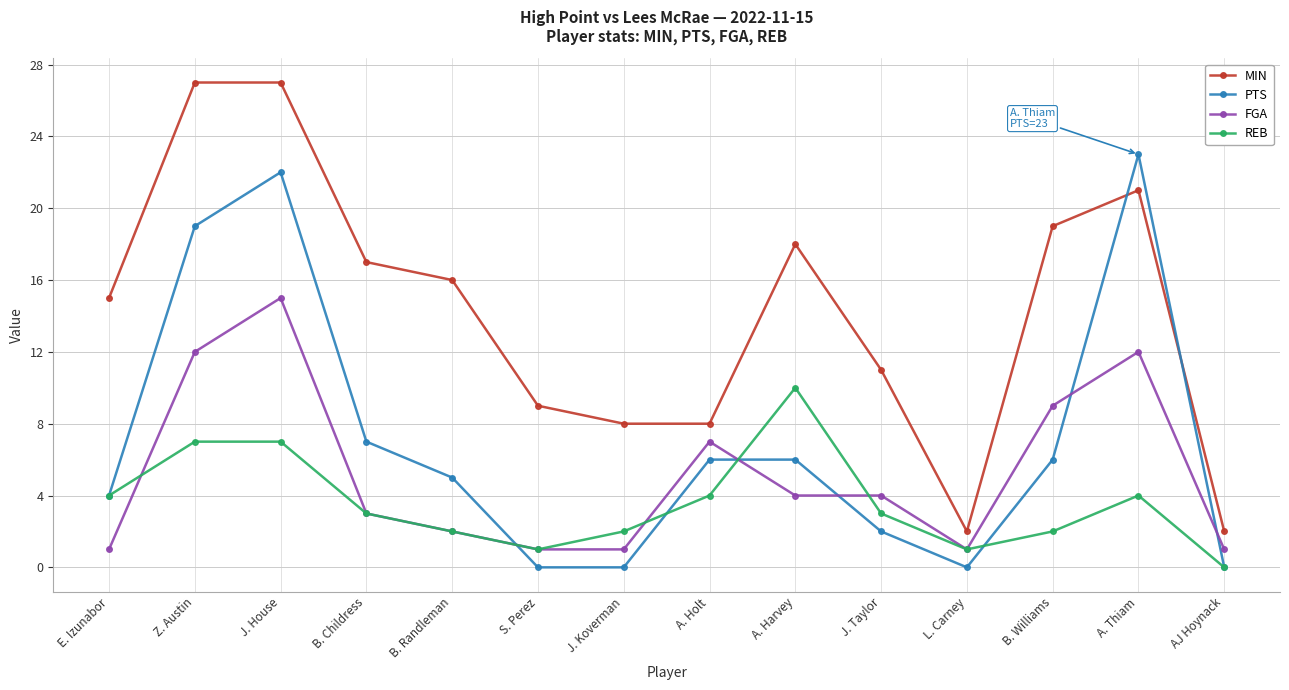

What is the greatest value displayed?

27